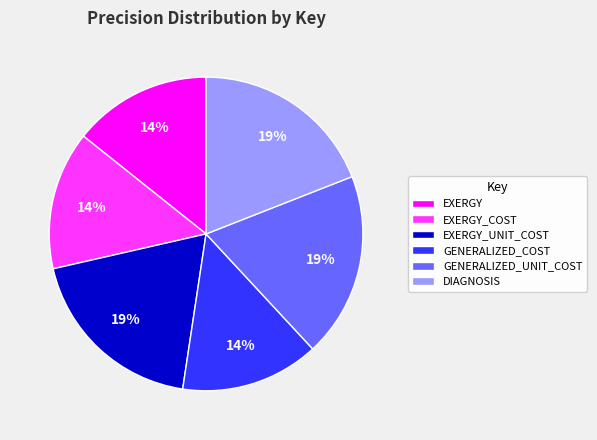

To the nearest percent, what is the difference between the largest and smallest slice percentages?

5%